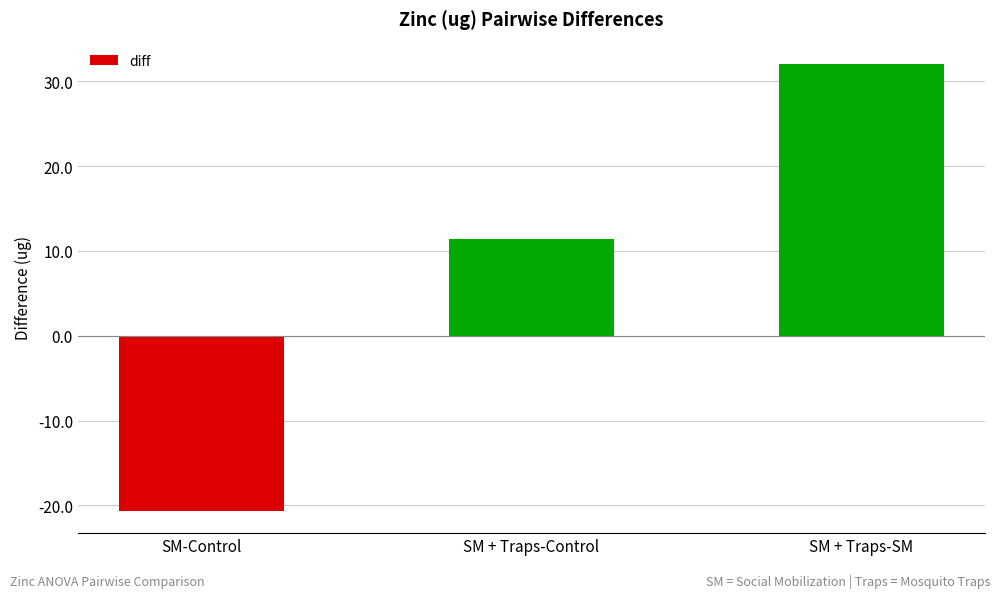

Is it true that the value at SM + Traps-SM is 19.3?

False